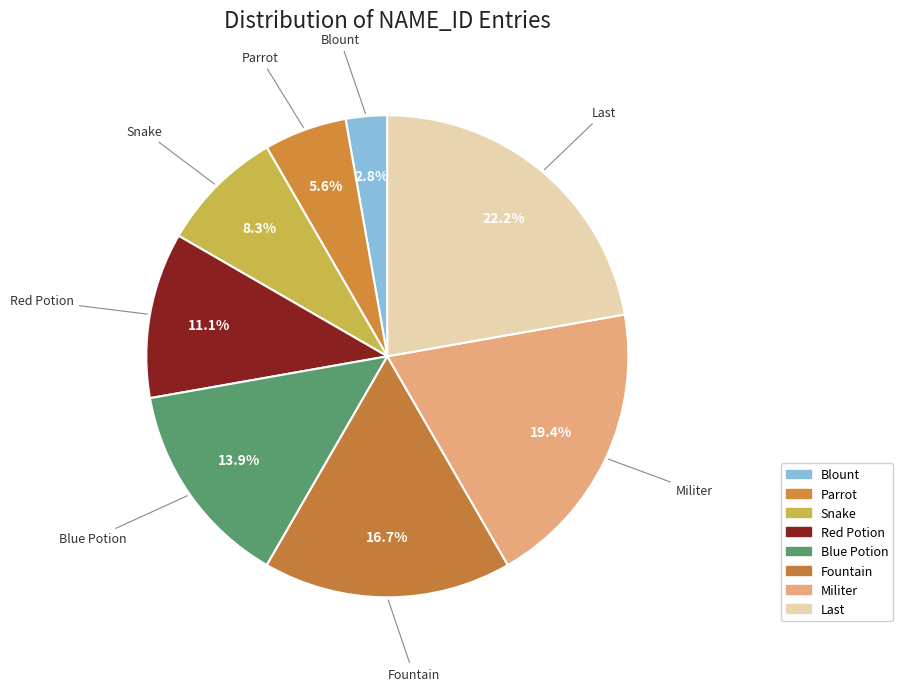

Does Red Potion represent more than half of the total?

No